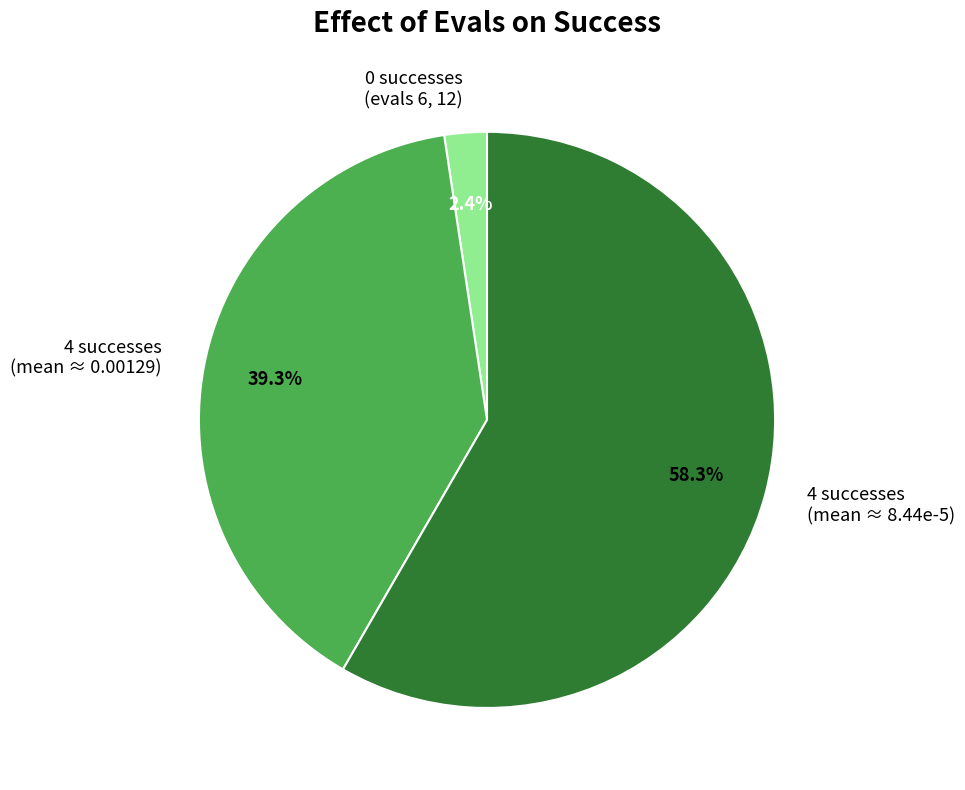

Which category has the biggest portion of the pie?

4 successes (mean ≈ 8.44e-5)